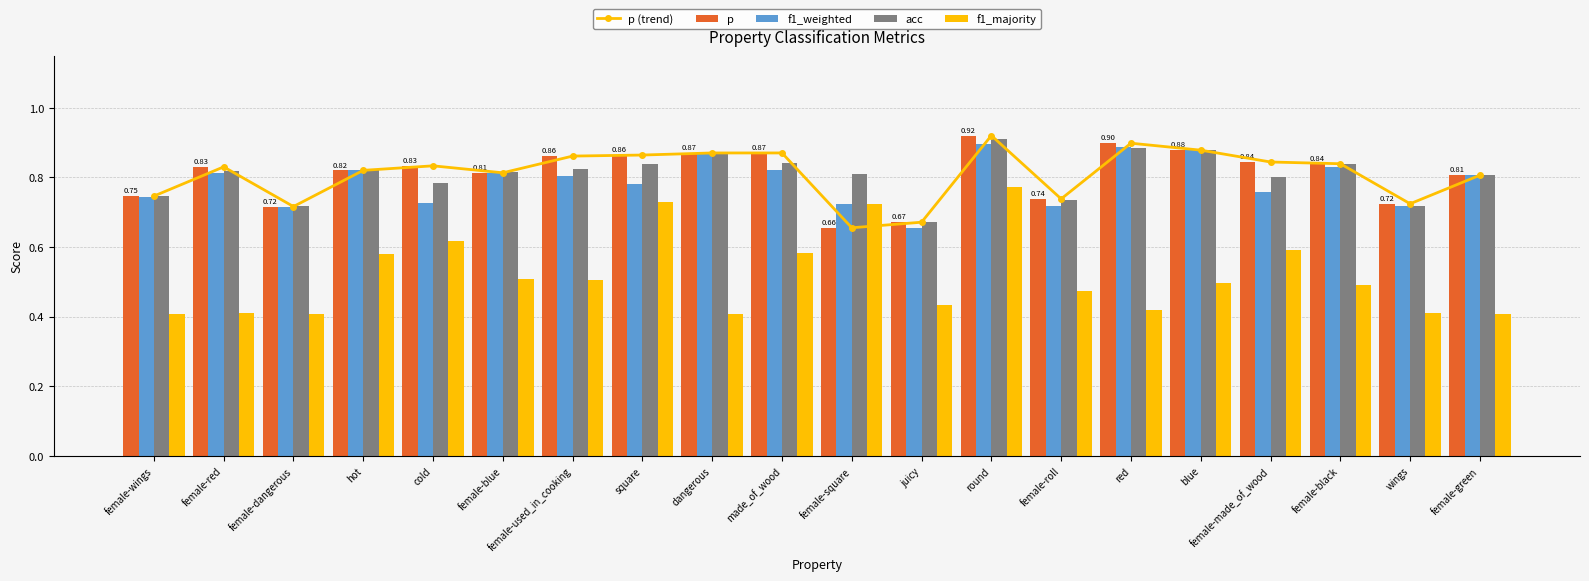

The acc series shows 1.4 at female-square. True or false?

False